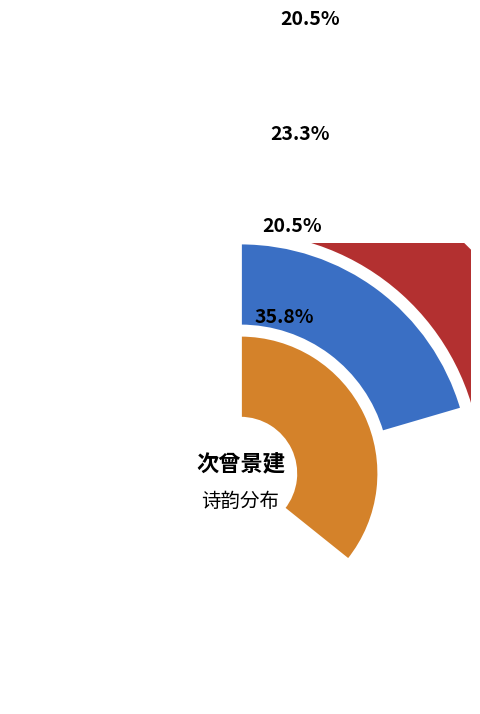

Which category has the biggest portion of the pie?

次曾景建红泉碧涧韵